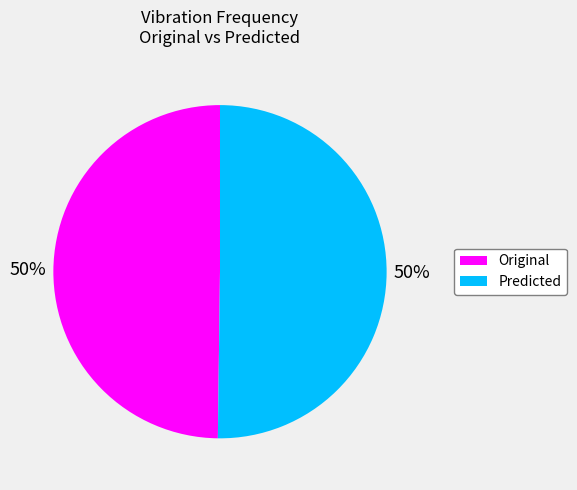

True or false: Original accounts for 62% of the total.

False